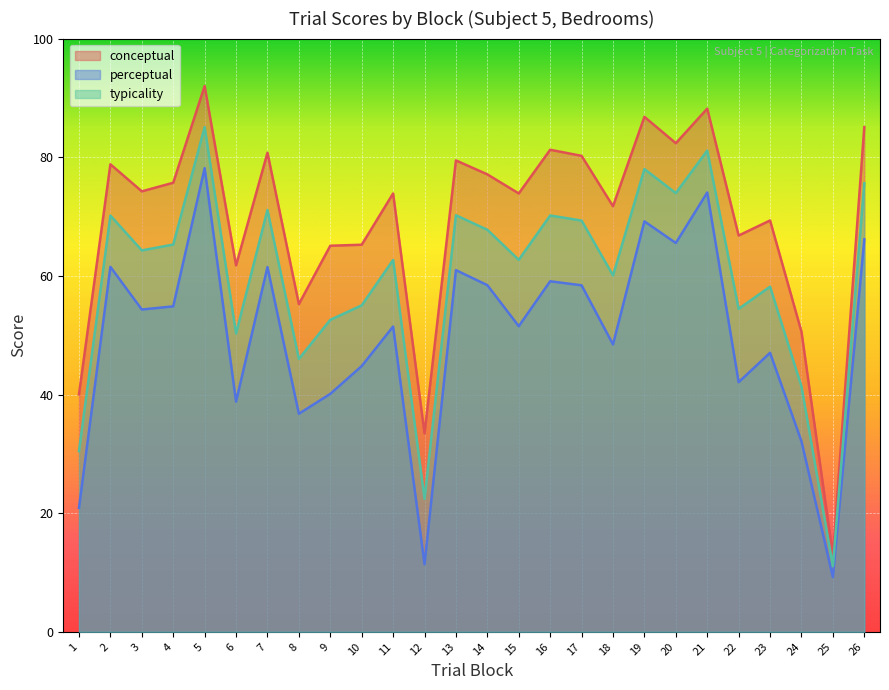

Is the value of perceptual at 12 greater than the value of conceptual at 21?

No